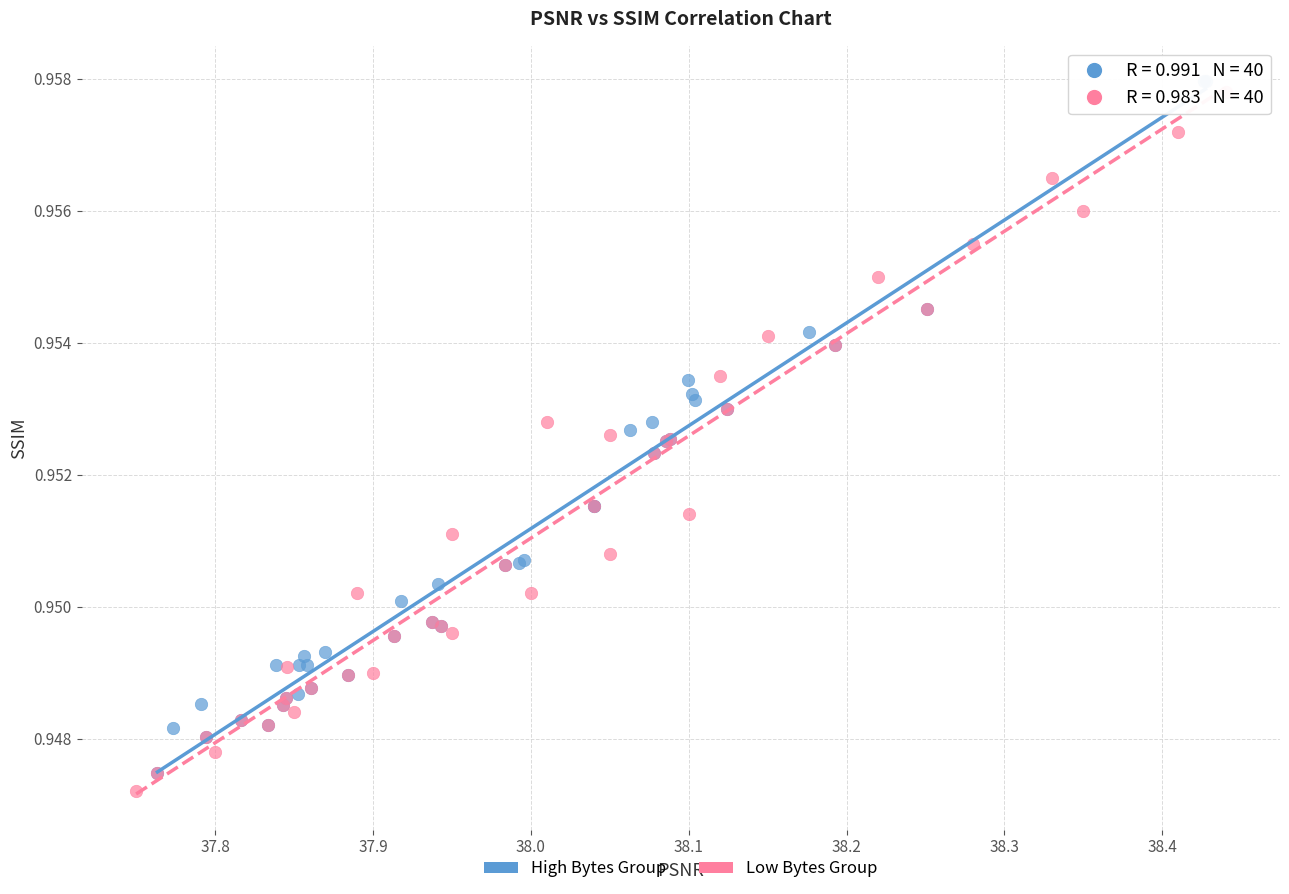

What are all the series names shown in the legend?

High Bytes Group, Low Bytes Group